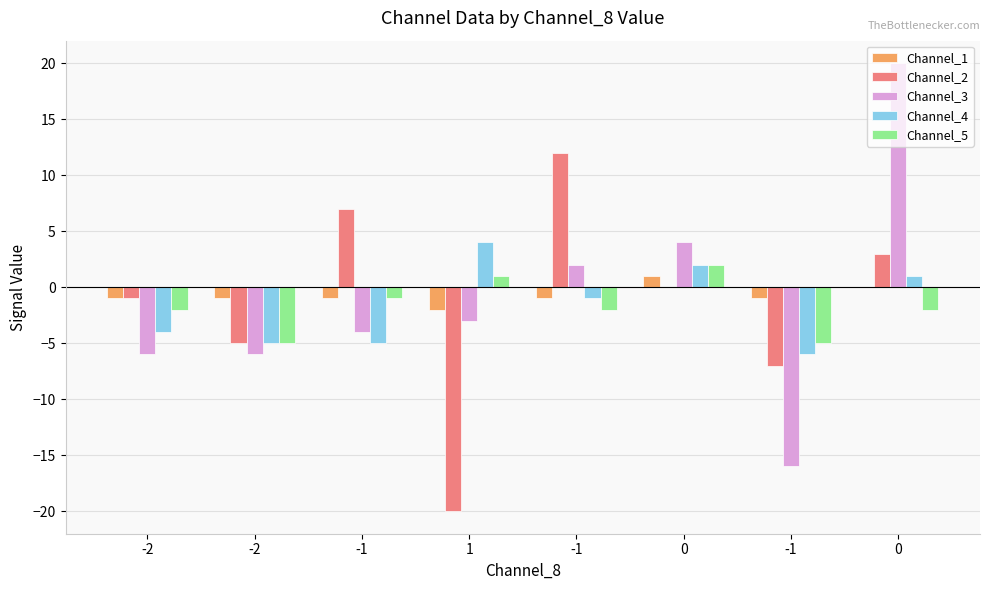

The value of Channel_2 at -1 is 10. True or false?

False